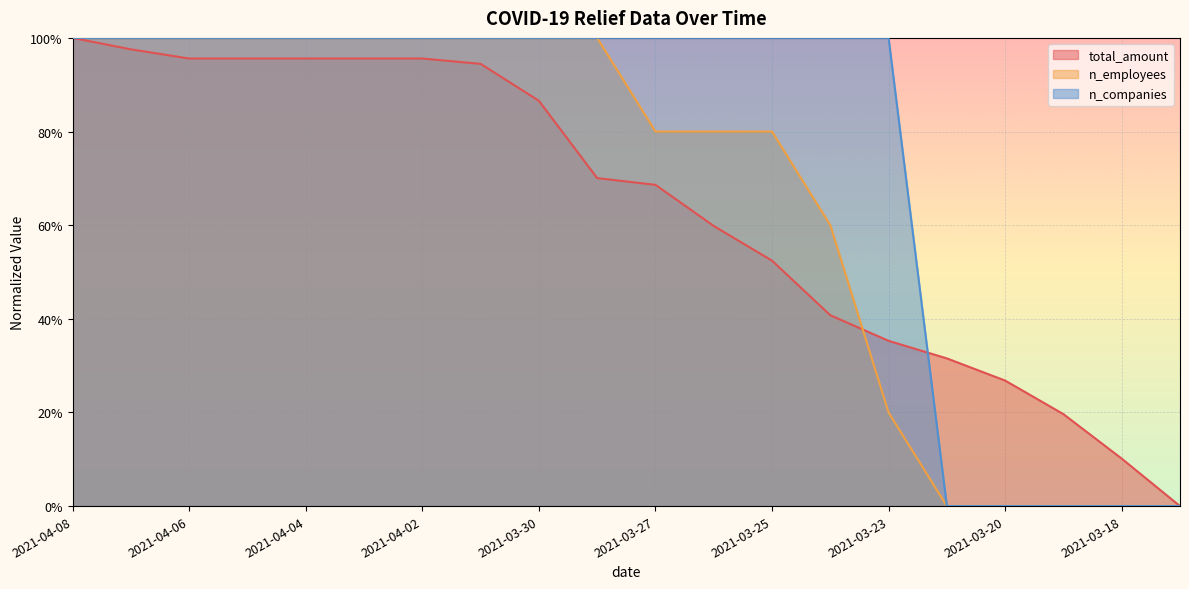

Which category has the highest value across all series?

2021-04-08